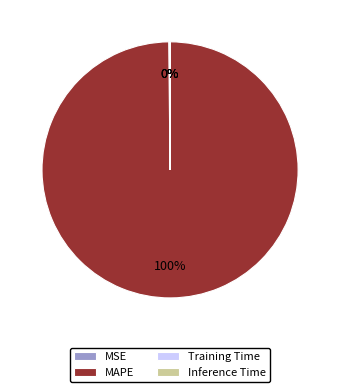

Which slice is the largest?

MAPE